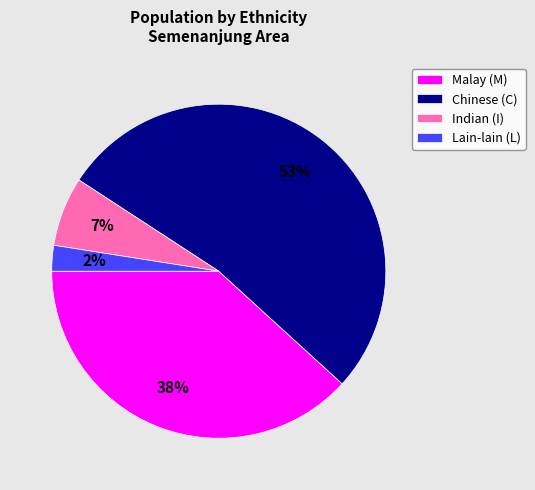

To the nearest percent, what is the difference between the Malay (M) and Lain-lain (L) slice percentages?

36%